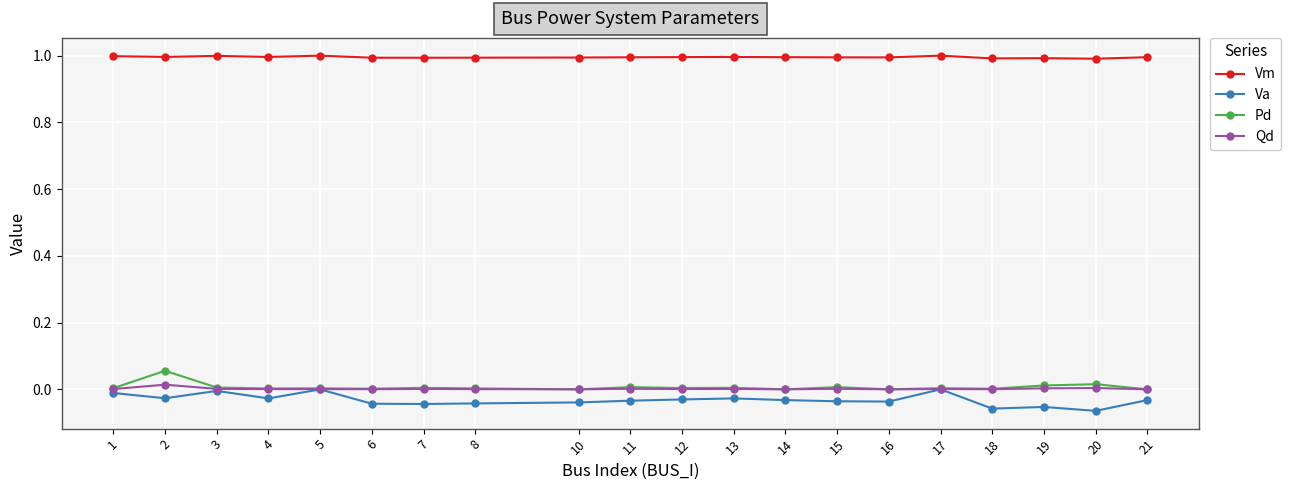

The value of Va at 2 is -0.0. True or false?

True